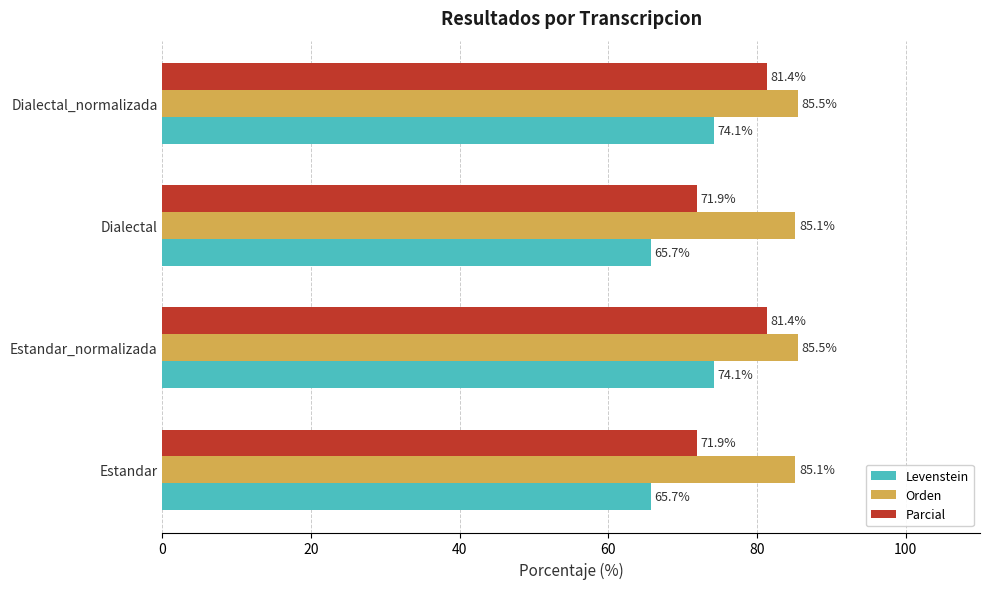

Which series has the largest range (max minus min)?

Parcial